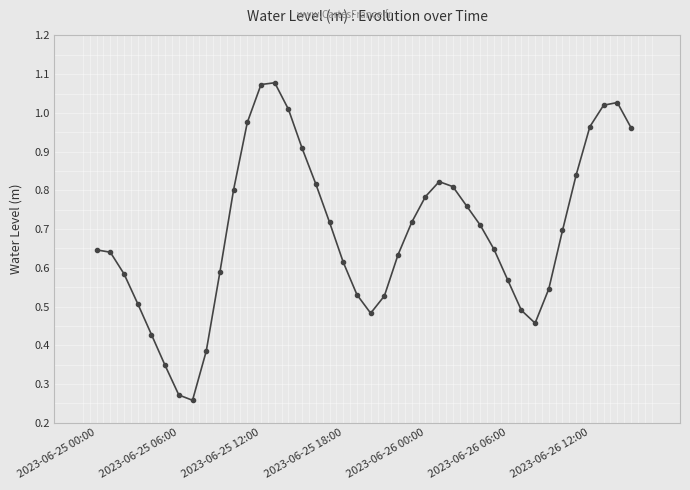

True or false: there are more than 1 points higher than both neighbors.

True